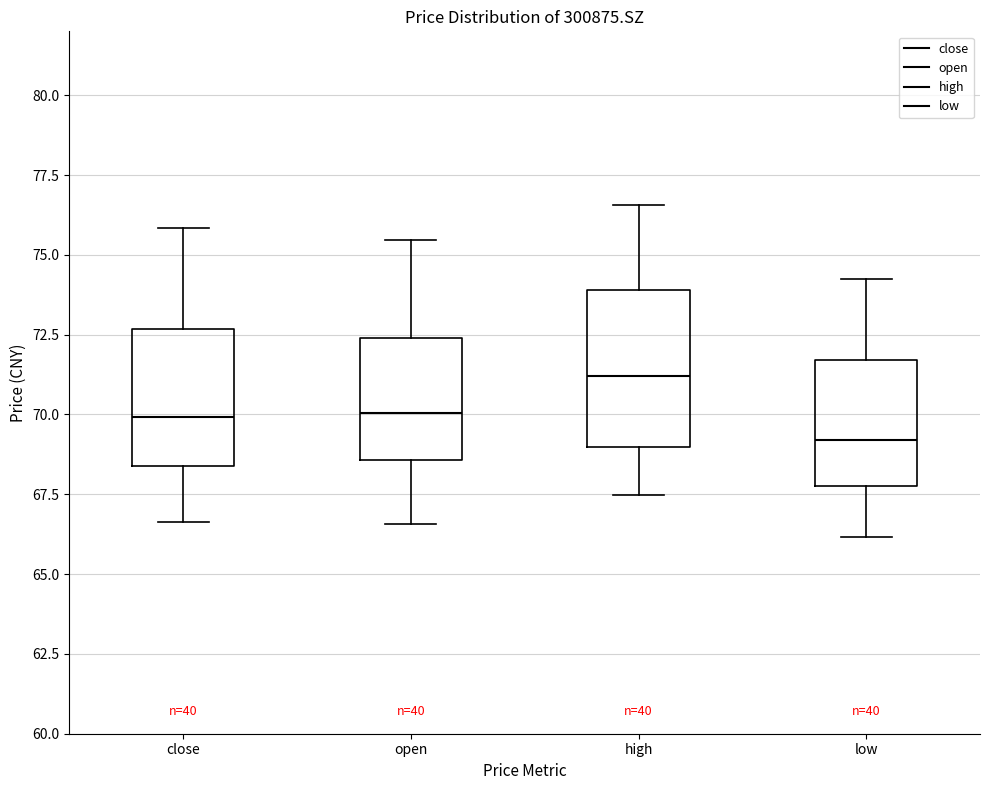

Where is the lower edge of the box for close on the y-axis? The values are not printed on the chart, so give them approximately, as read against the axis.

68.5